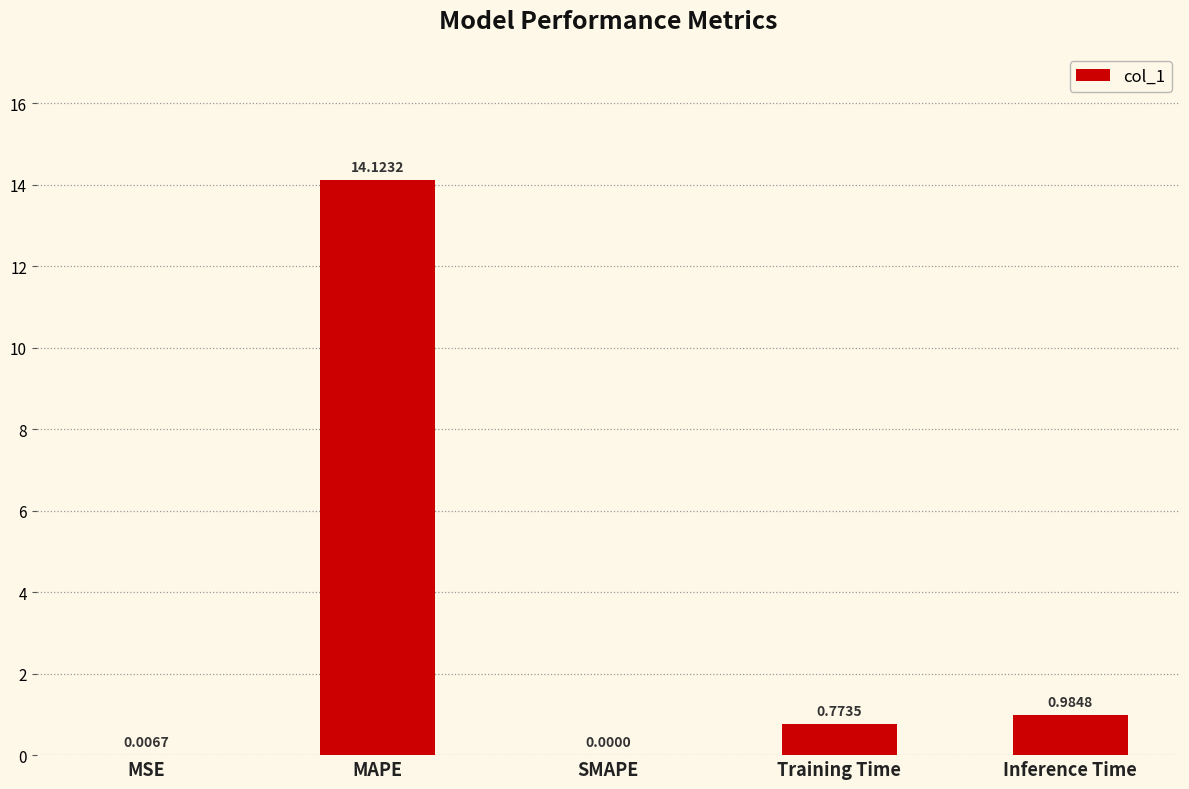

At which label is the value closest to 7?

Inference Time